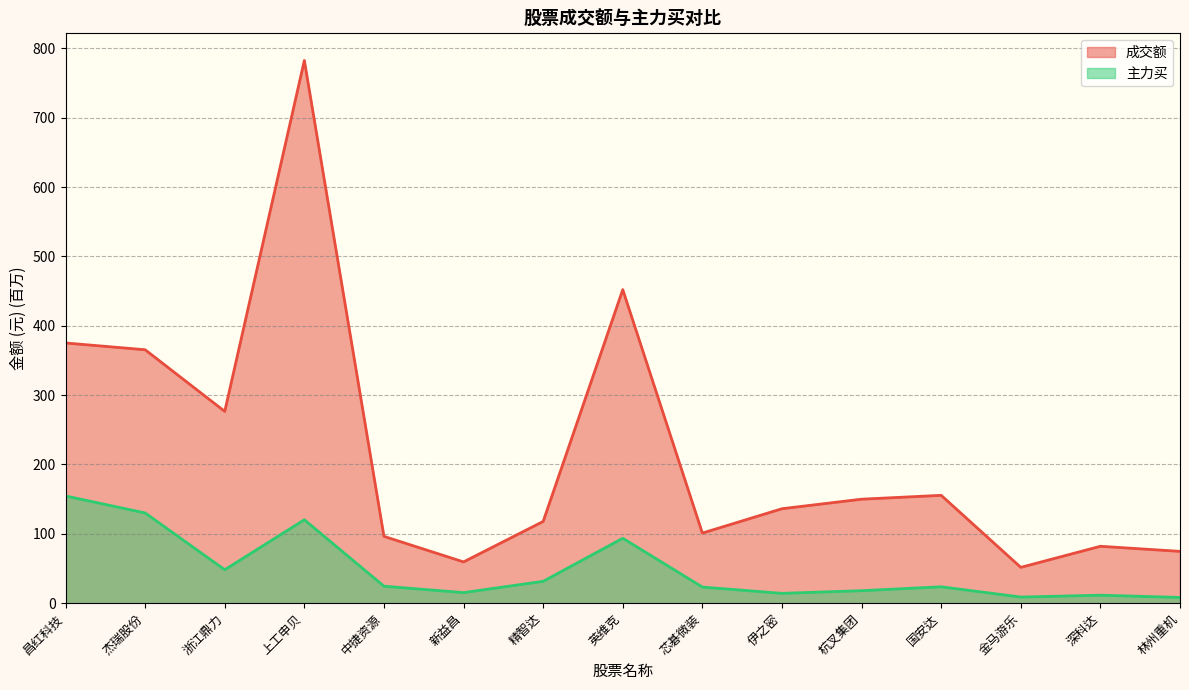

In 主力买, how many points are lower than both neighbors (excluding endpoints)?

4